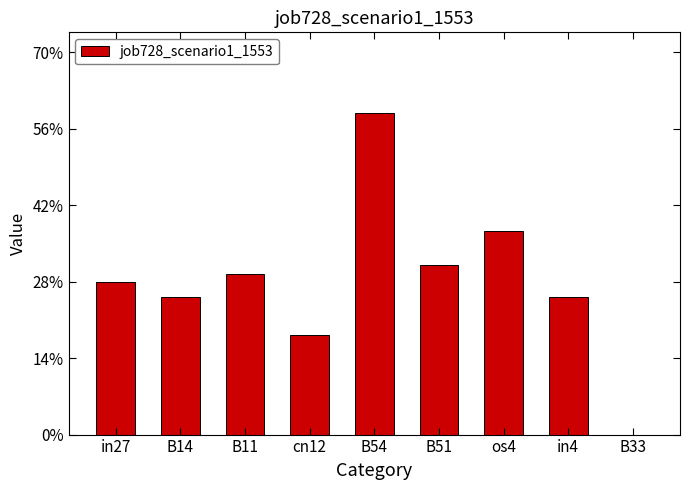

Are the bars horizontal?

No